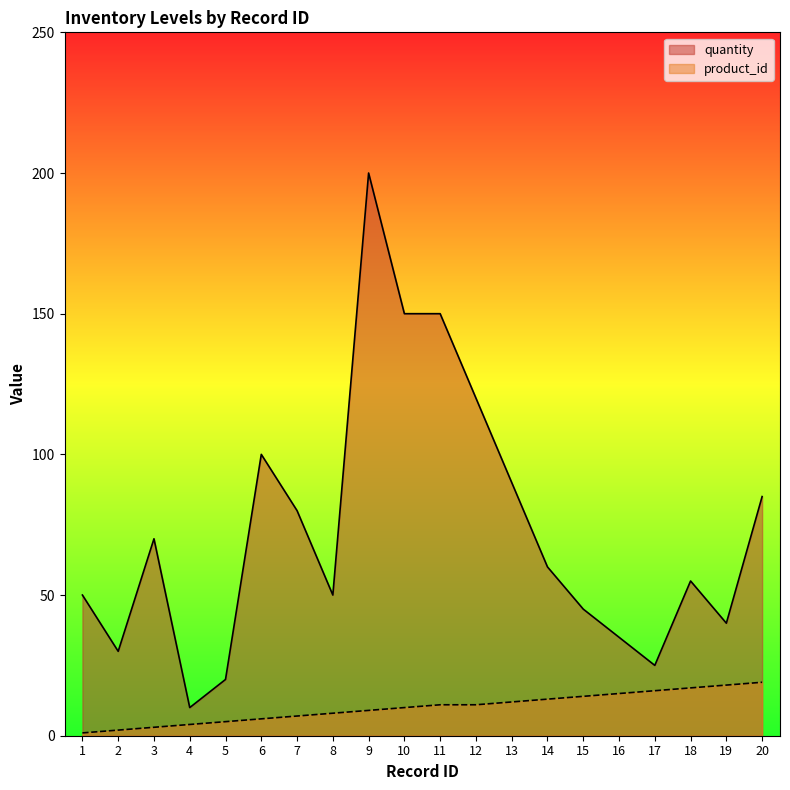

Is the value of quantity at 19 greater than the value of product_id at 5?

Yes